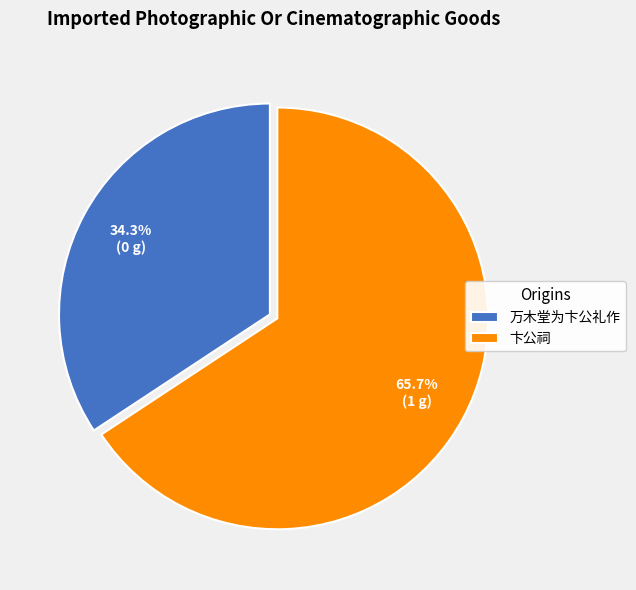

Between 卞公祠 and 万木堂为卞公礼作, which is larger?

卞公祠